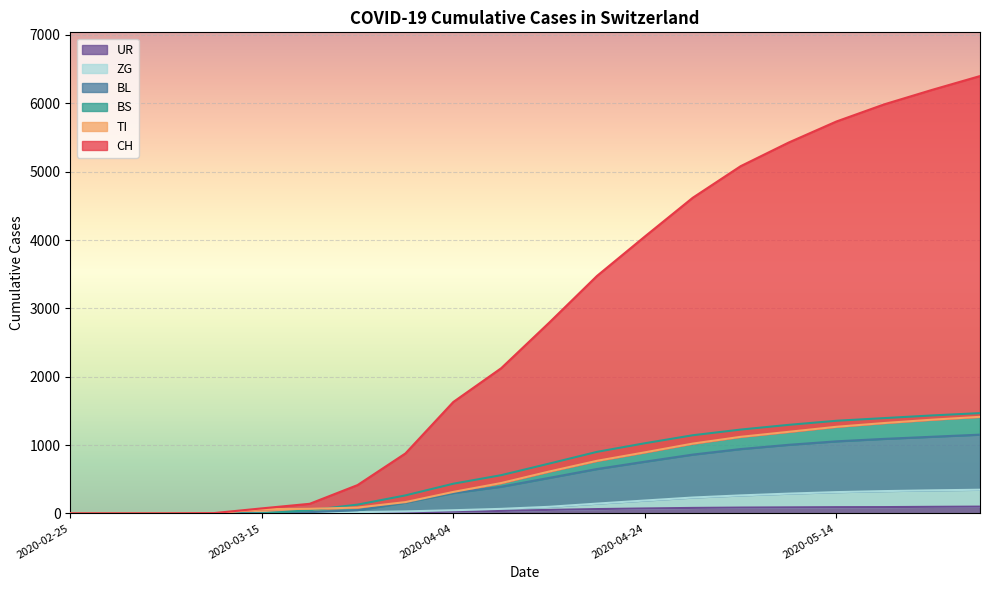

Rank the series at 2020-03-15 from highest to lowest value.

CH, TI, BL, BS, ZG, UR